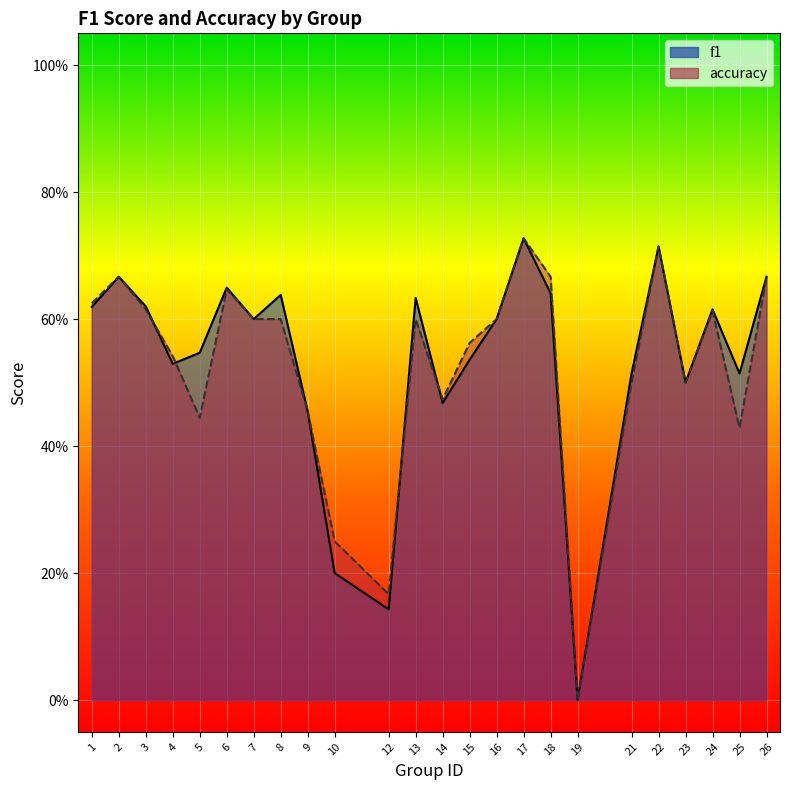

What is the value of the f1 point at the 19th from the left?

0.5